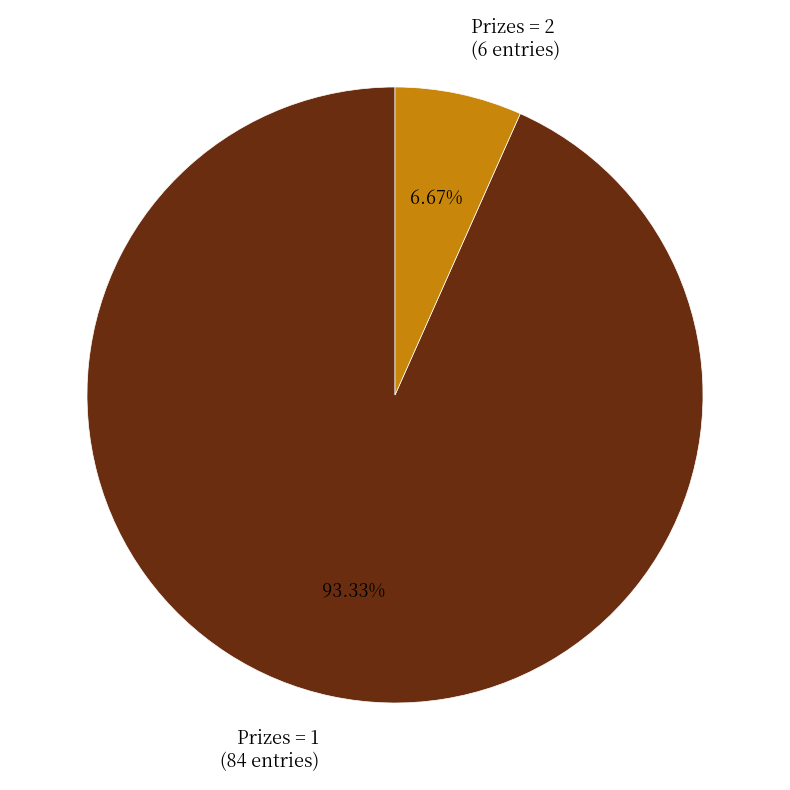

Between Prizes = 2 (6 entries) and Prizes = 1 (84 entries), which is larger?

Prizes = 1 (84 entries)